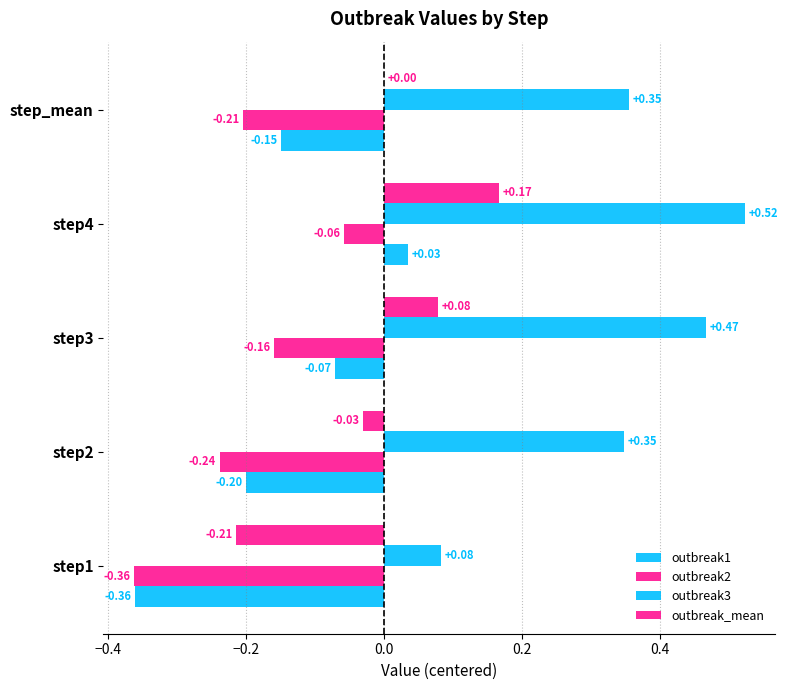

How many categories are shown in the chart?

5